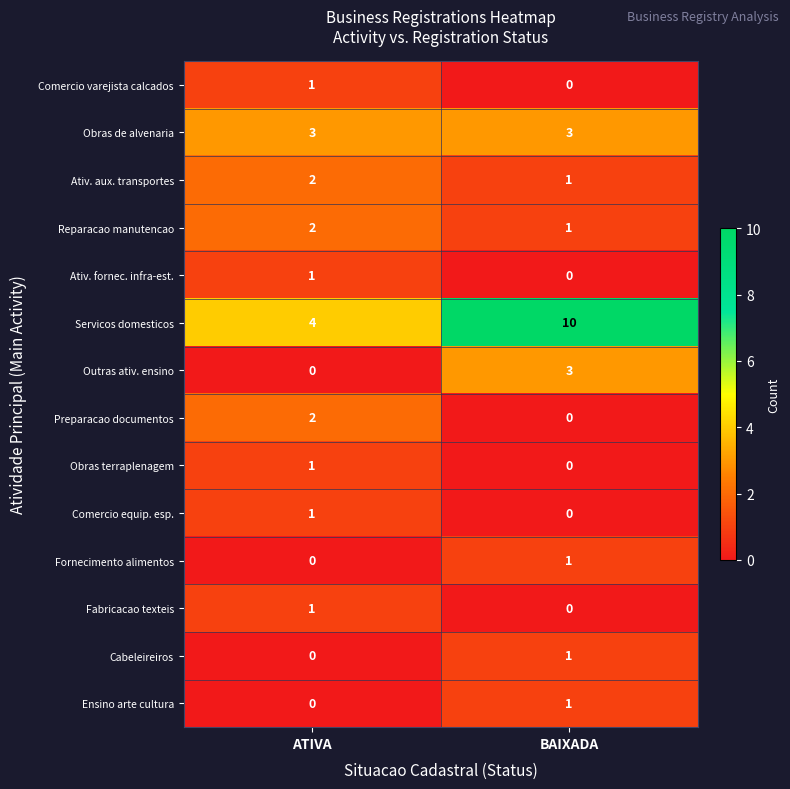

Which category has the lowest value in the Ativ. fornec. infra-est. series?

BAIXADA